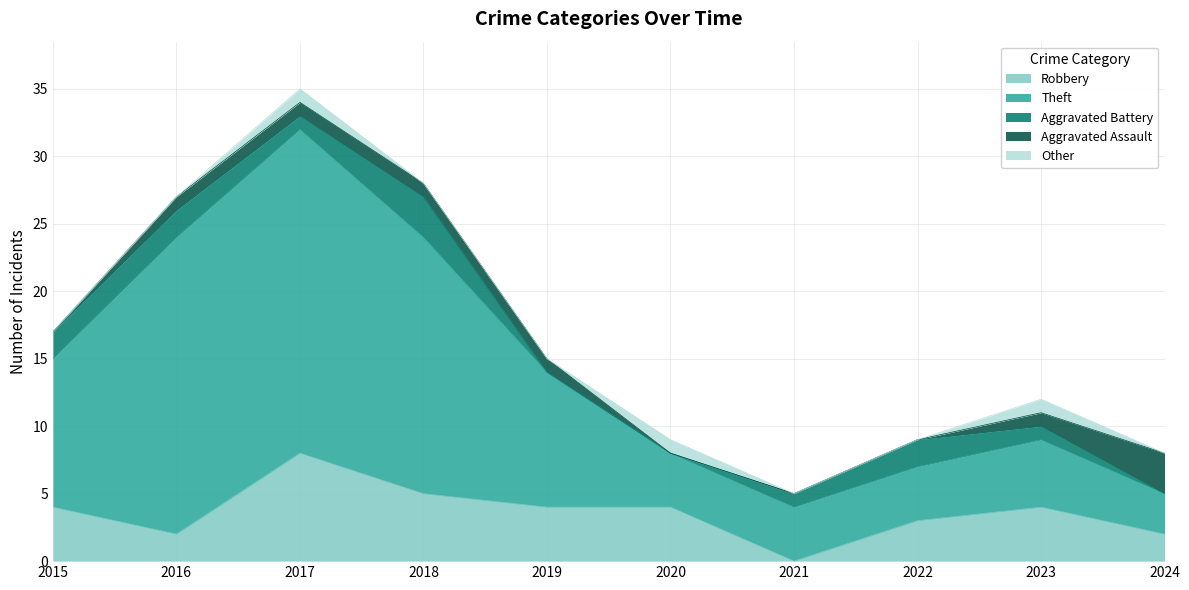

Which series changed the most between 2018 and 2019?

Theft